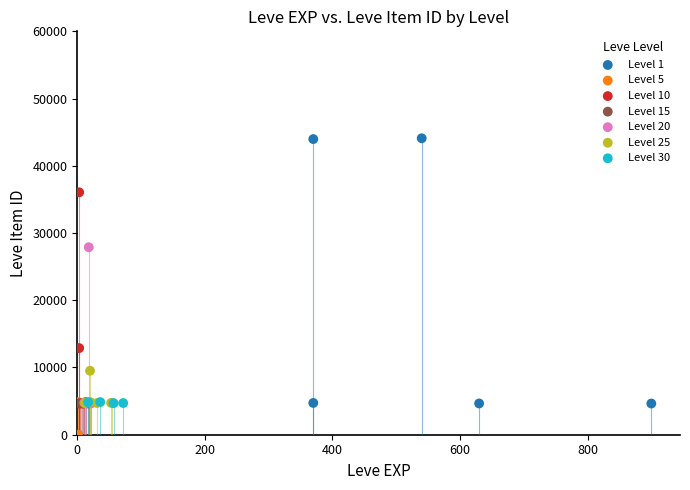

Which series reaches the maximum Y coordinate?

Level 1